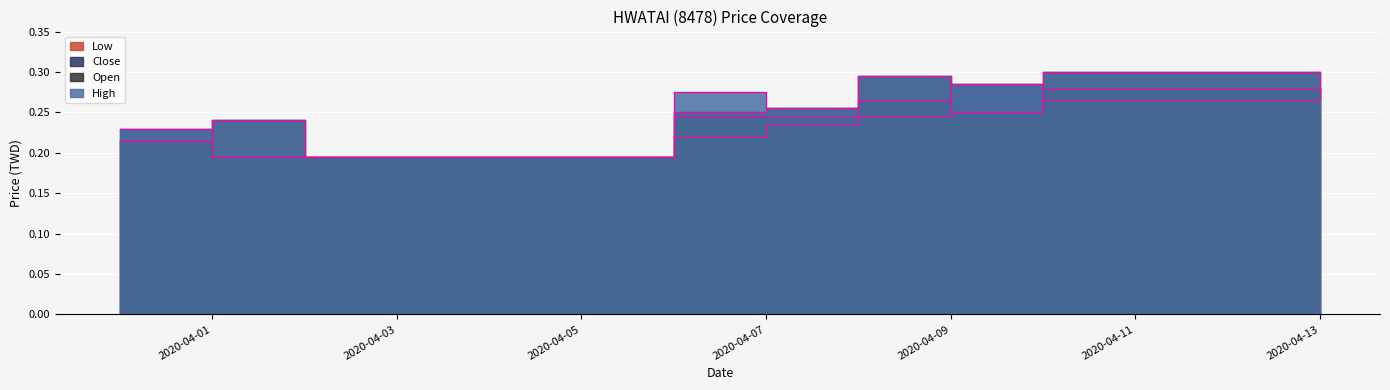

True or false: low and high cross at least once.

False